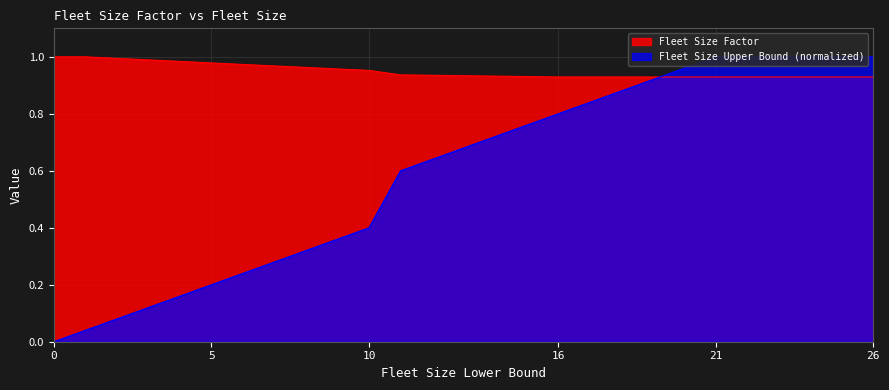

True or false: Fleet Size Upper Bound has more than 0 points higher than both neighbors.

False